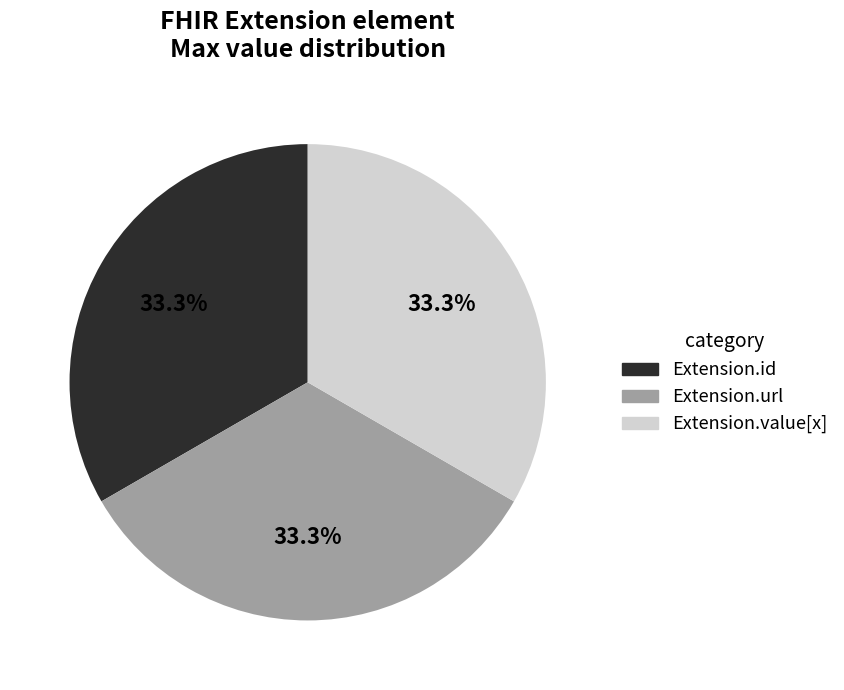

Is there a majority slice in this chart?

No